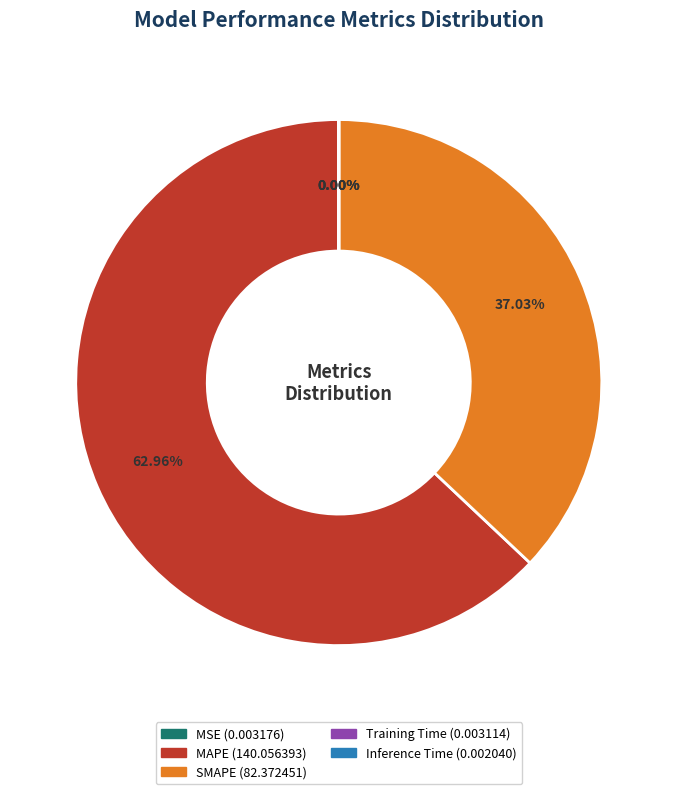

Does SMAPE represent more than half of the total?

No